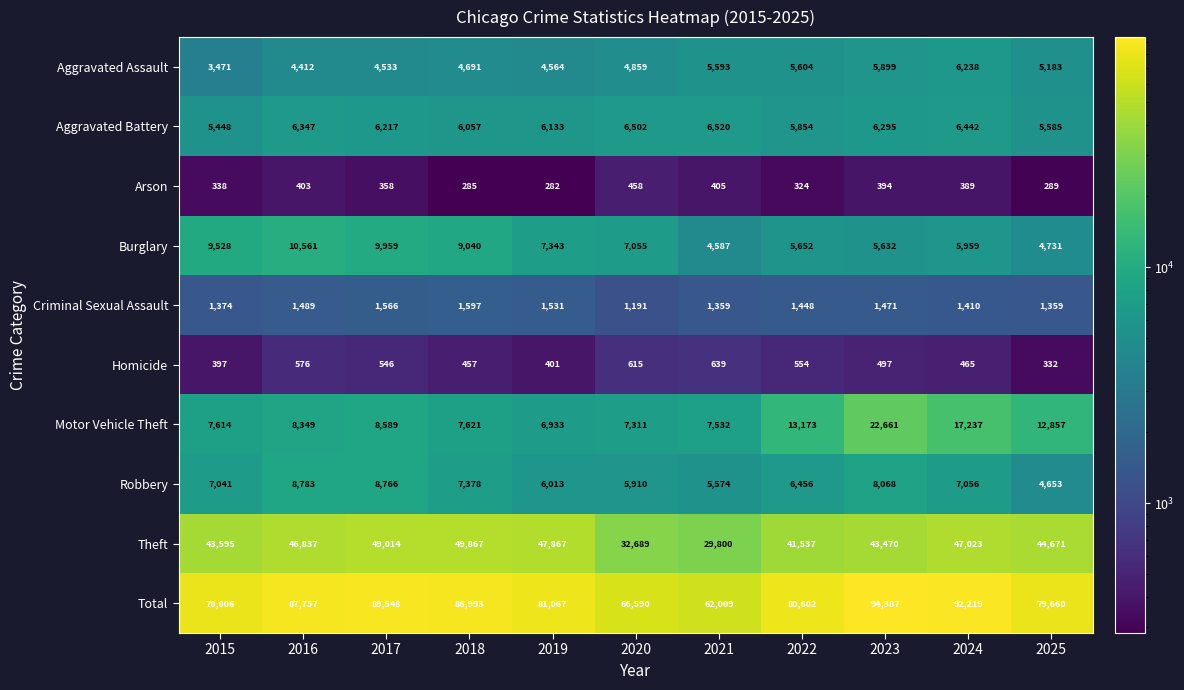

What is the spread (max minus min) of values at 2015?

78468